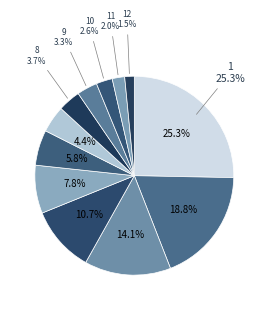

Count the number of slices in the pie.

12